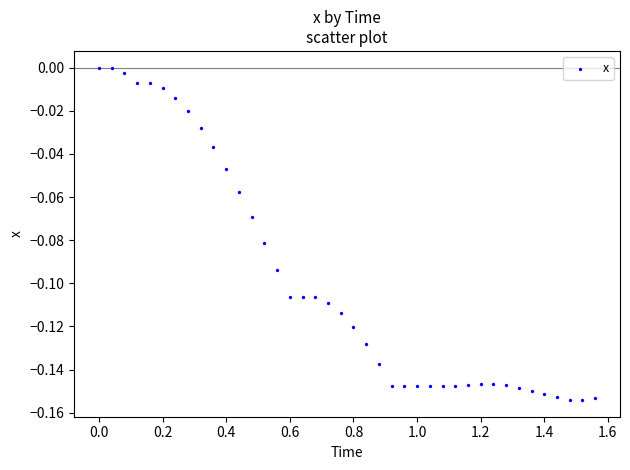

What is the range of X values (max minus min)?

1.6